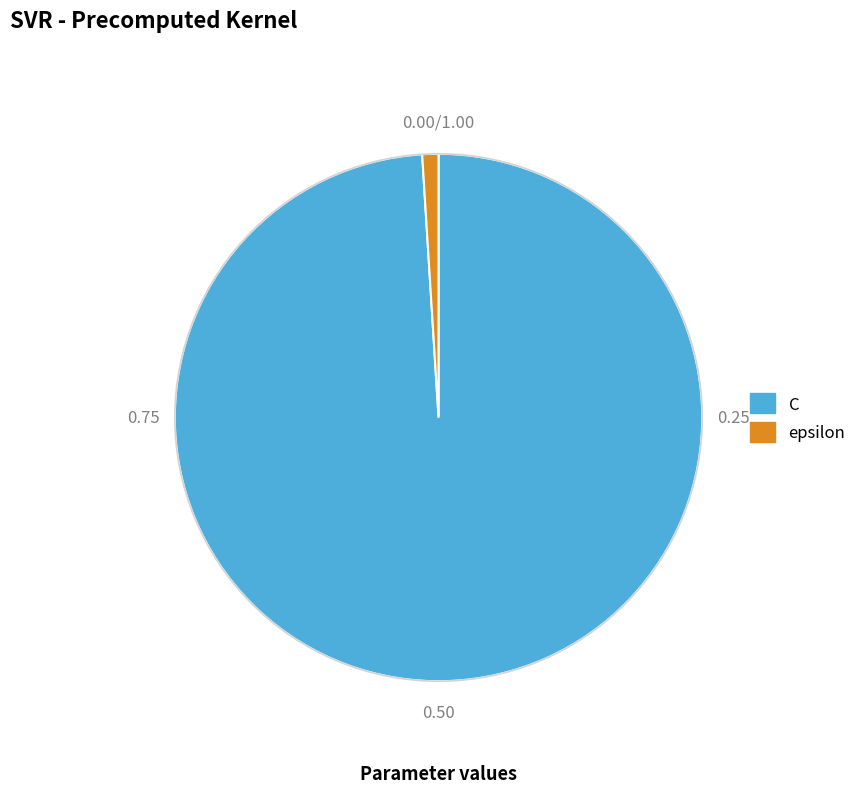

Combined, do C and epsilon account for over 50%?

Yes